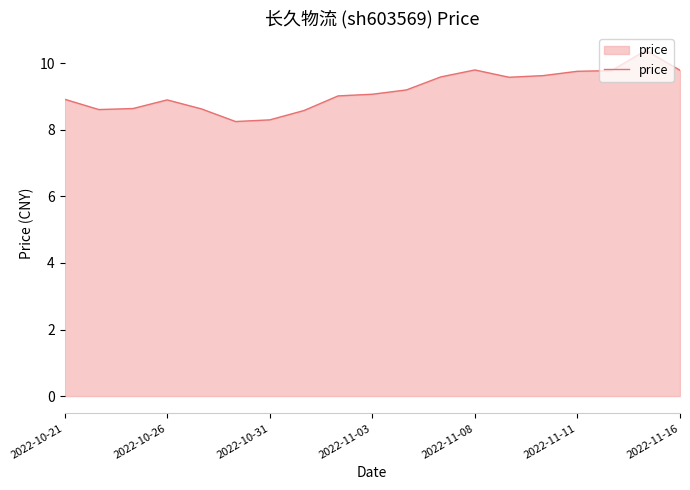

What is the difference between the maximum and minimum values?

2.1